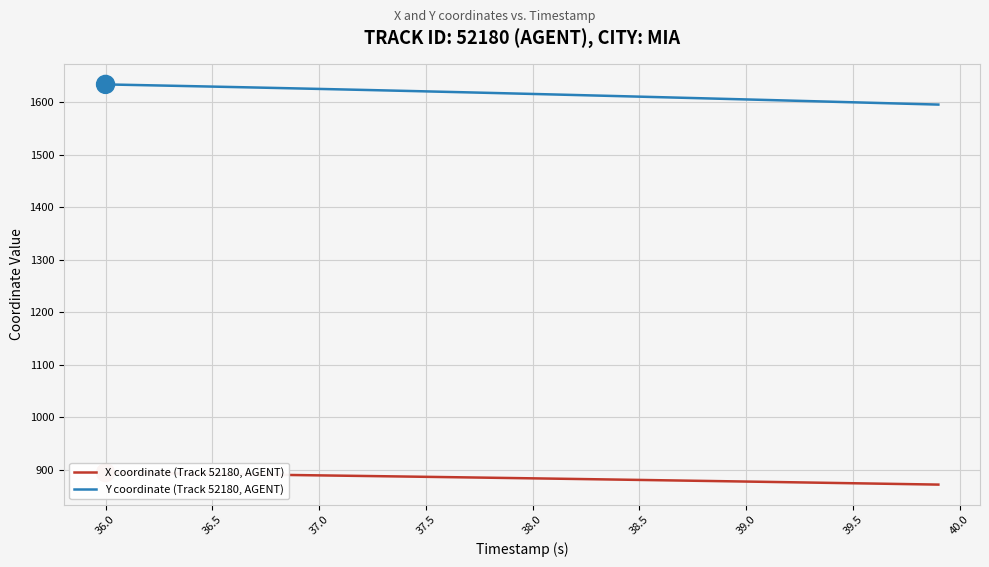

At which category is the sum across all series the highest?

36.0